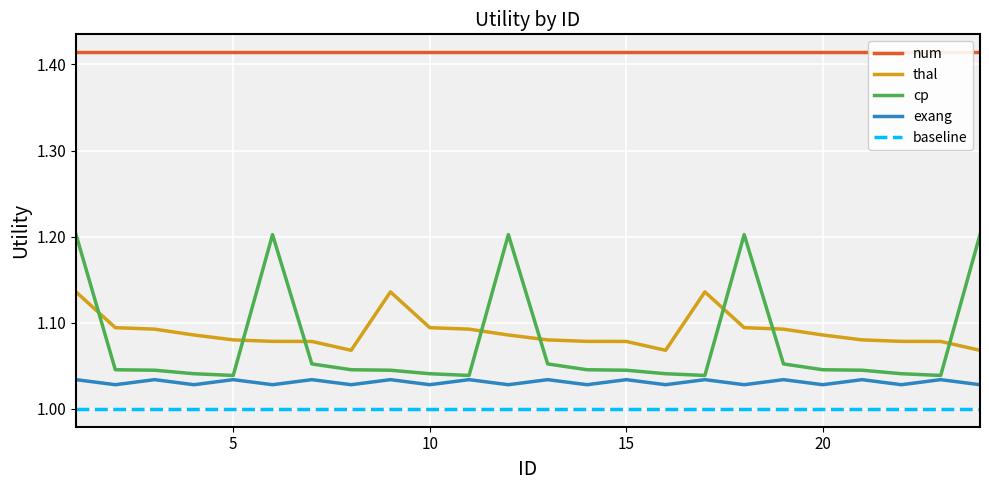

Reading left to right, list all the values displayed in this chart.

num: 1.4	1.4	1.4	1.4	1.4	1.4	1.4	1.4	1.4	1.4	1.4	1.4	1.4	1.4	1.4	1.4	1.4	1.4	1.4	1.4	1.4	1.4	1.4	1.4
thal: 1.1	1.1	1.1	1.1	1.1	1.1	1.1	1.1	1.1	1.1	1.1	1.1	1.1	1.1	1.1	1.1	1.1	1.1	1.1	1.1	1.1	1.1	1.1	1.1
cp: 1.2	1.0	1.0	1.0	1.0	1.2	1.1	1.0	1.0	1.0	1.0	1.2	1.1	1.0	1.0	1.0	1.0	1.2	1.1	1.0	1.0	1.0	1.0	1.2
exang: 1.0	1.0	1.0	1.0	1.0	1.0	1.0	1.0	1.0	1.0	1.0	1.0	1.0	1.0	1.0	1.0	1.0	1.0	1.0	1.0	1.0	1.0	1.0	1.0
baseline: 1.0	1.0	1.0	1.0	1.0	1.0	1.0	1.0	1.0	1.0	1.0	1.0	1.0	1.0	1.0	1.0	1.0	1.0	1.0	1.0	1.0	1.0	1.0	1.0